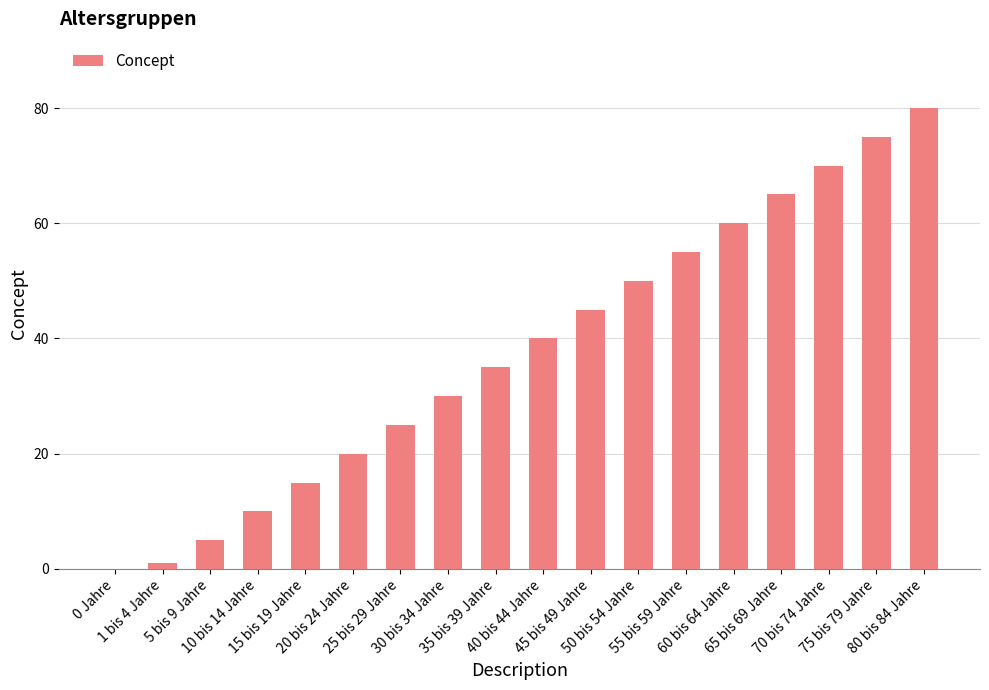

What is the sum of all values?

681